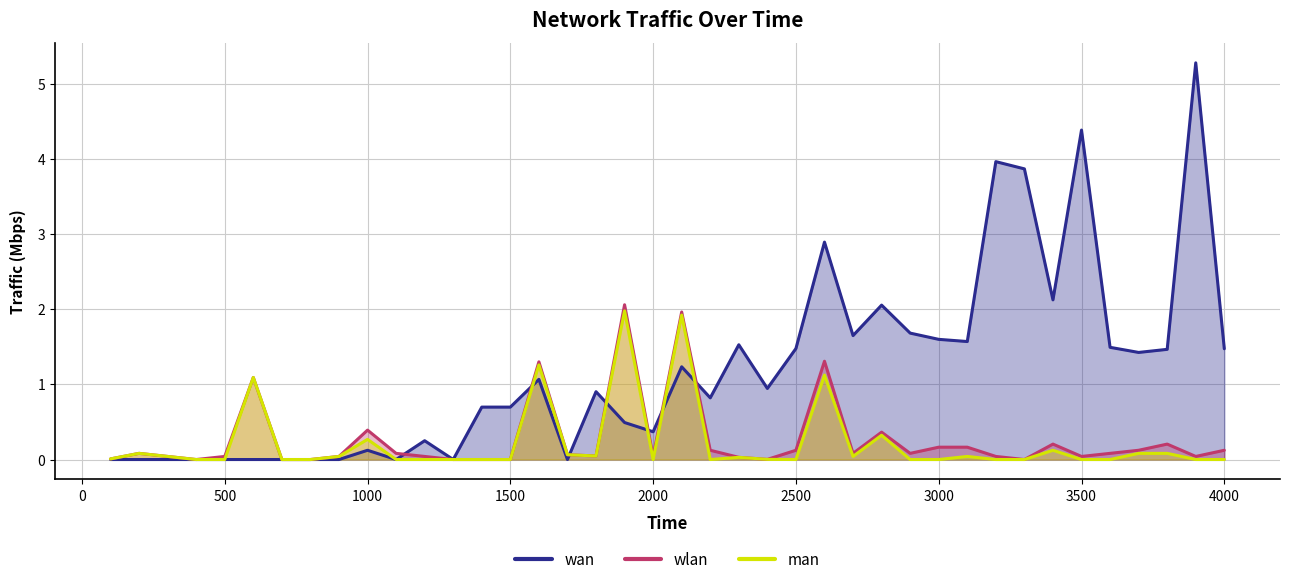

Which series has the widest spread of values?

wan